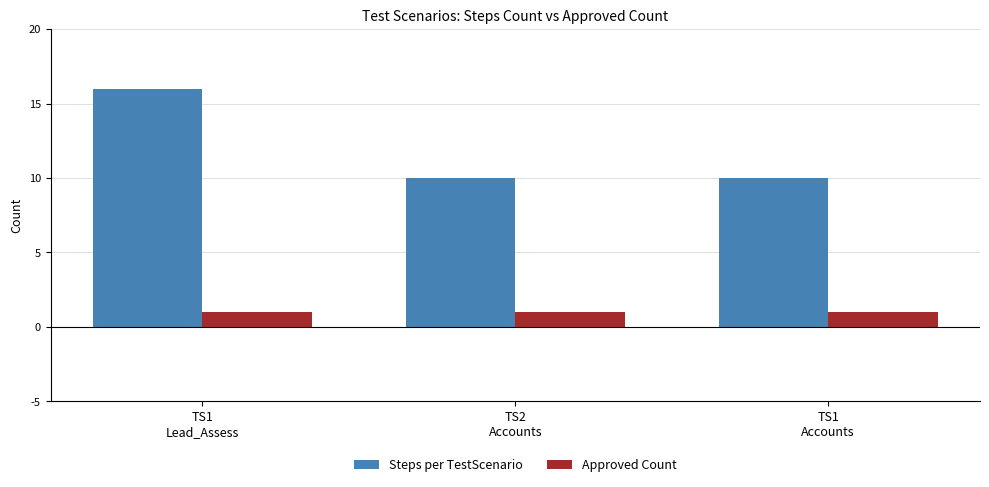

Is it true that Approved Count equals 2 at TS1
Lead_Assess?

False